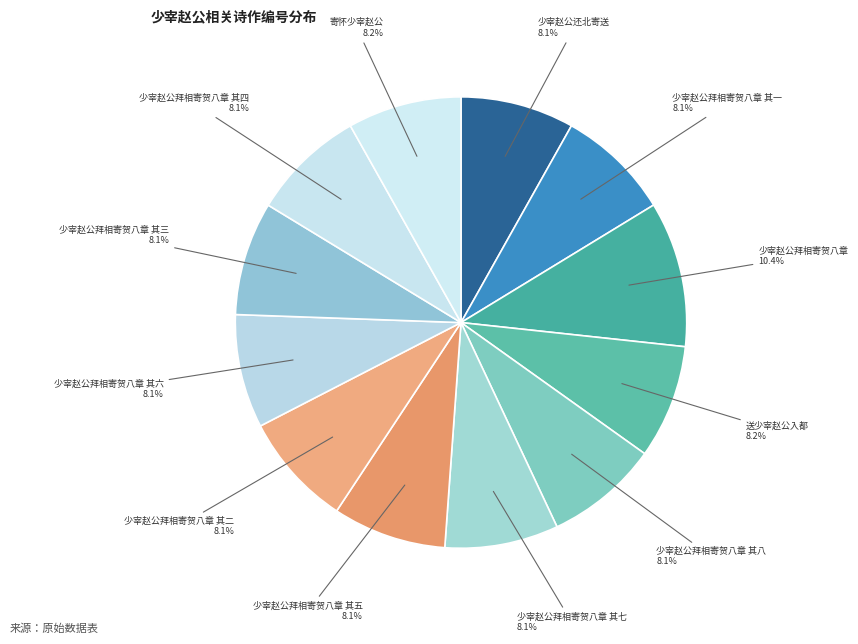

Count the number of slices in the pie.

12